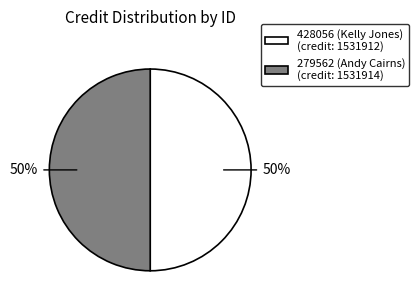

Approximately how many times larger is the value at 279562 (Andy Cairns) (credit: 1531914) compared to 428056 (Kelly Jones) (credit: 1531912)?

1.0